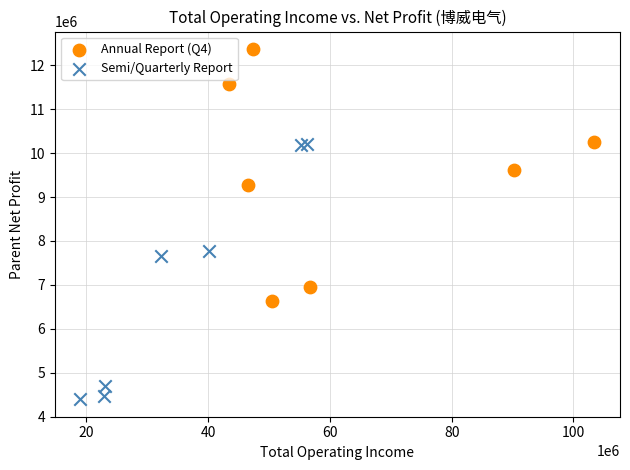

Which series contains the lowest Y value?

Semi/Quarterly Report